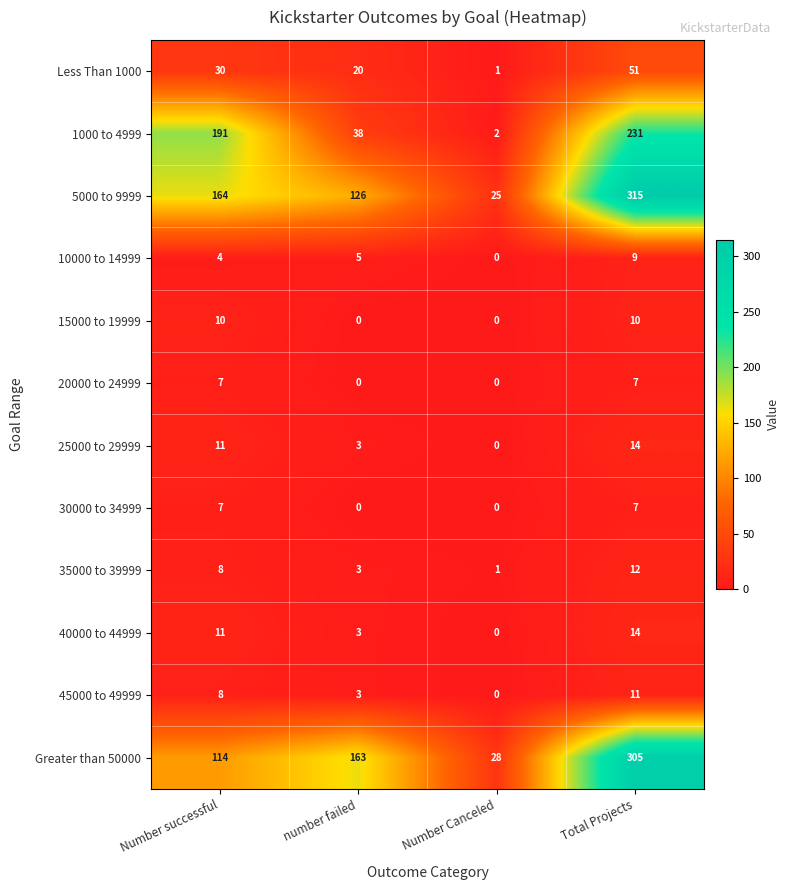

At how many categories does at least one series exceed 55?

3